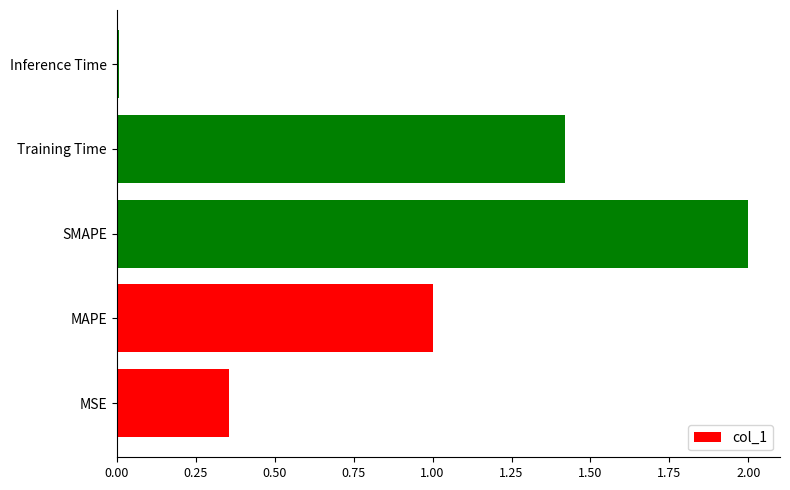

The chart shows a value of 0.8 at SMAPE. True or false?

False